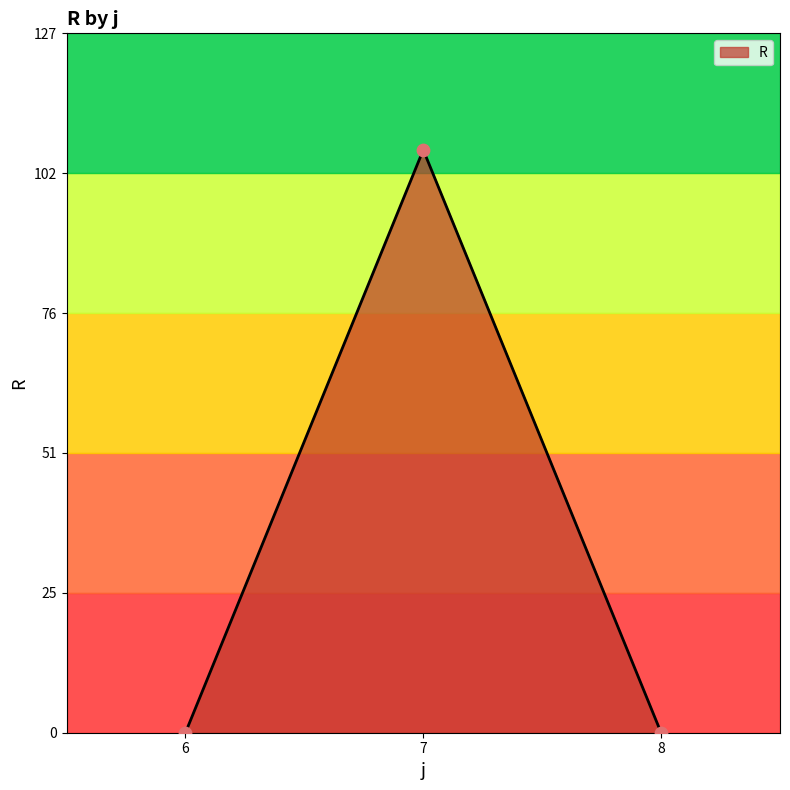

Between 6 and 7, which is larger?

7